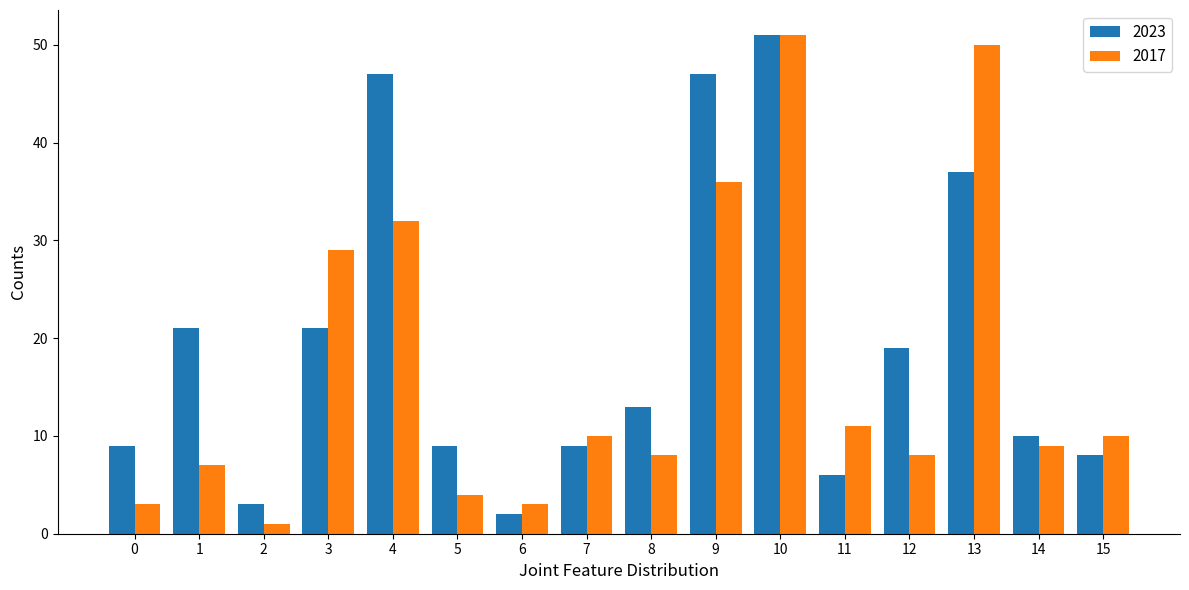

What is the maximum value for 2017?

51